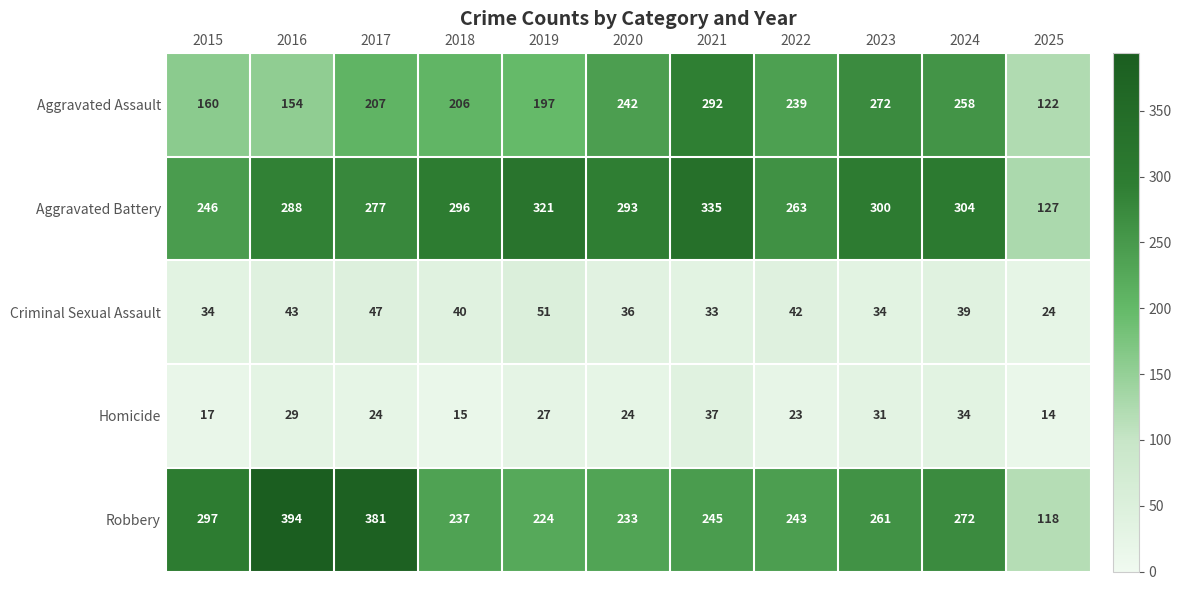

What is the difference between the Aggravated Battery values at 2022 and 2019?

58